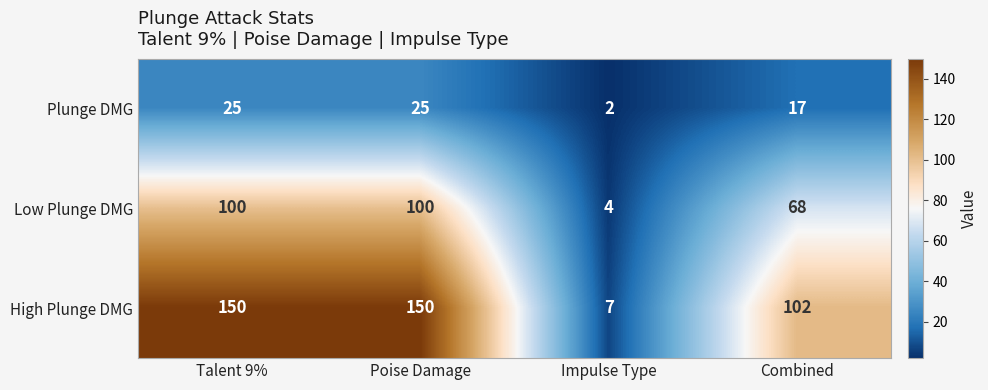

How many series are shown in this chart?

3